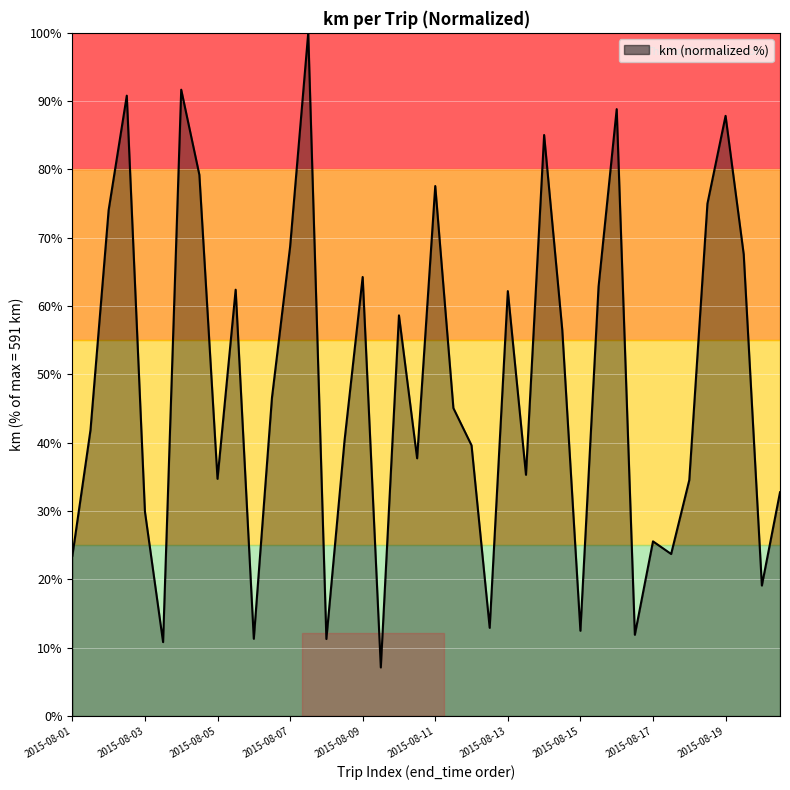

True or false: the data shows 77.6 at 2015-08-11.

True